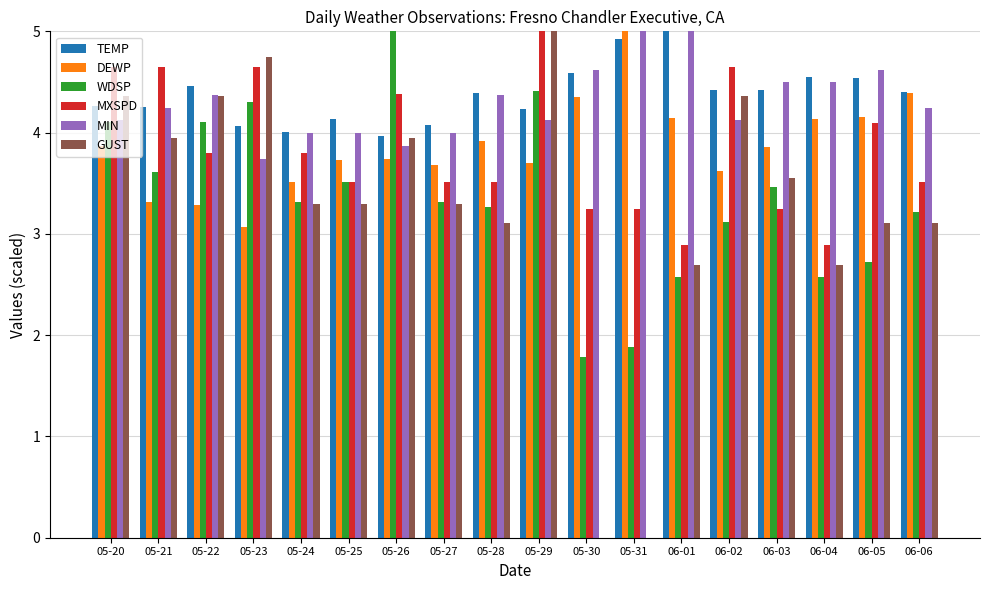

Between 05-25 and 06-02, which series saw the biggest shift?

MXSPD